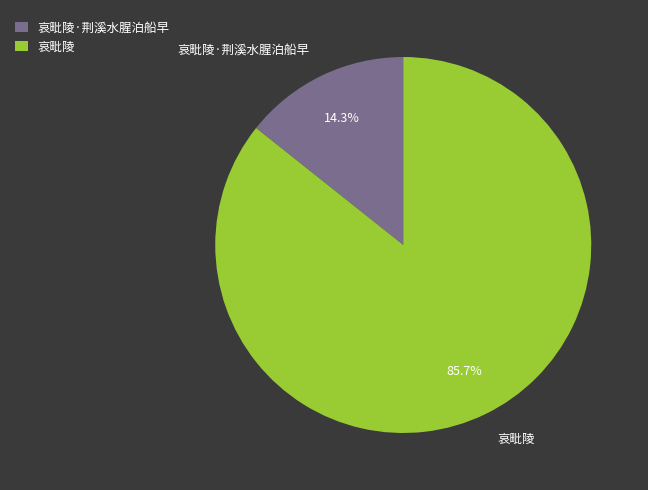

Rank the categories by value from lowest to highest.

哀毗陵·荆溪水腥泊船早, 哀毗陵